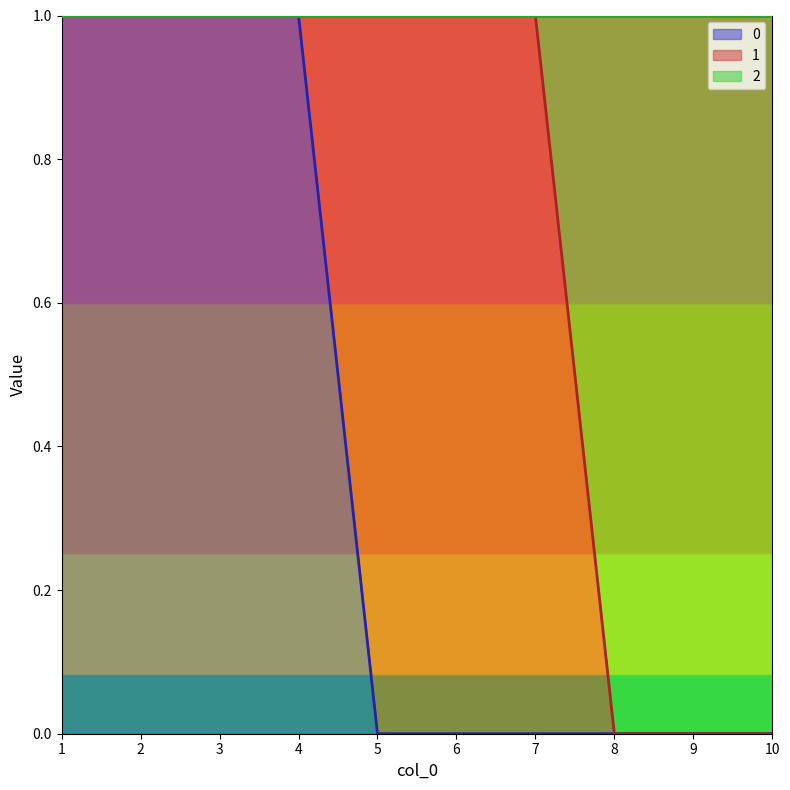

Which category has the lowest value in the 2 series?

8